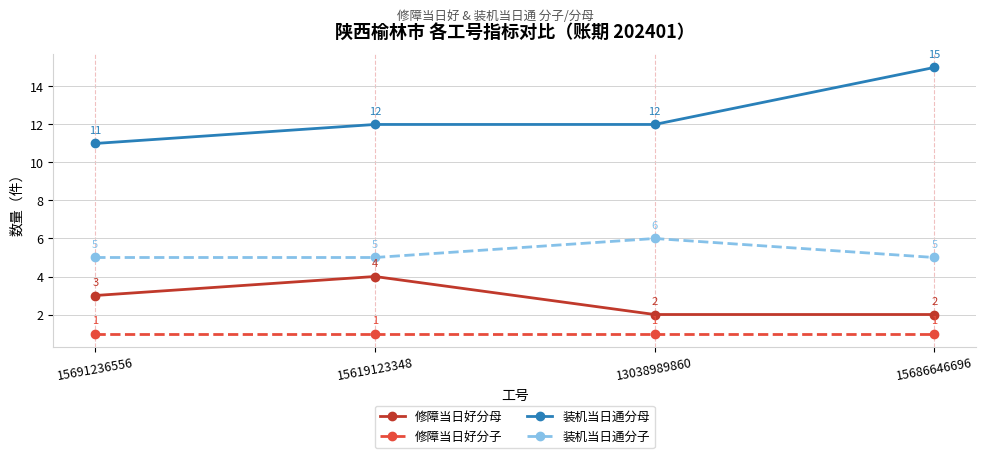

How many interior local peaks does the 修障当日好分母 series have?

1